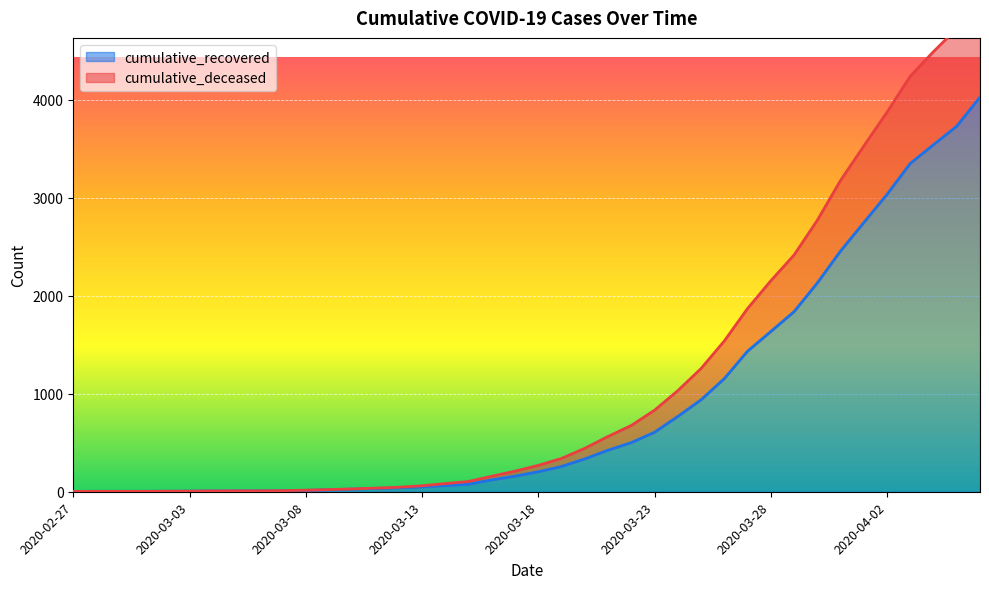

Between 2020-03-18 and 2020-03-27, which series saw the biggest shift?

cumulative_deceased